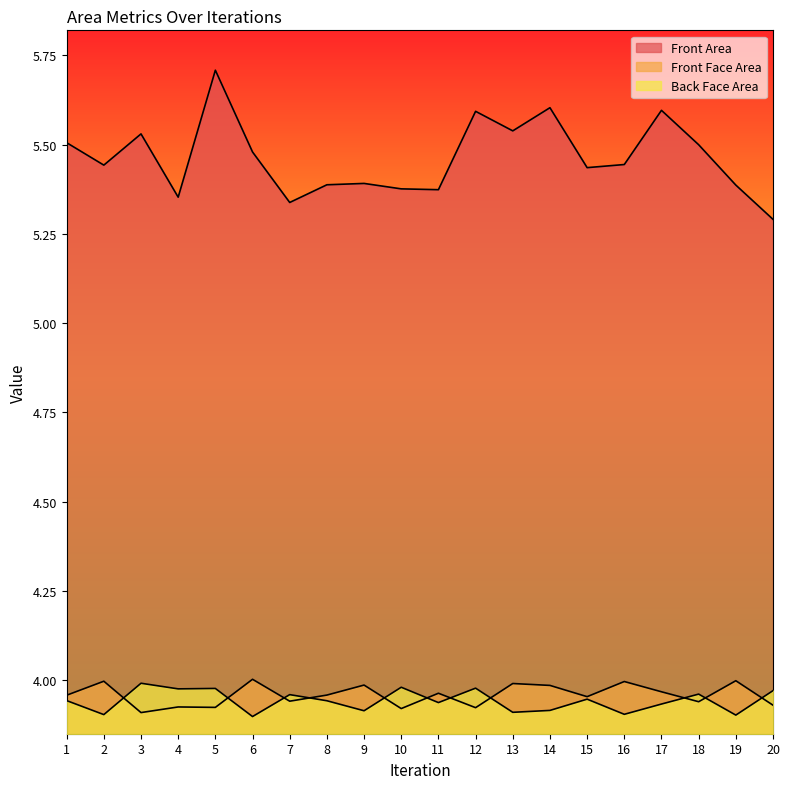

What is the value of the Front Face Area point at the 1st from the left?

4.0